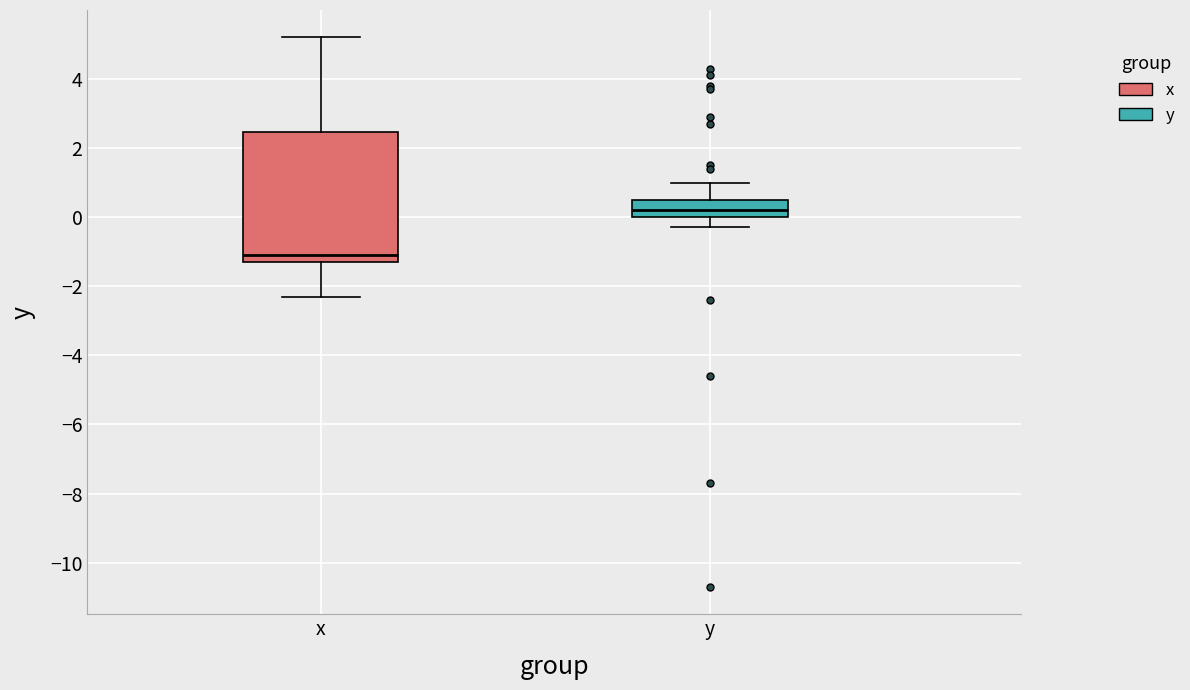

Which box's median line is the highest?

y